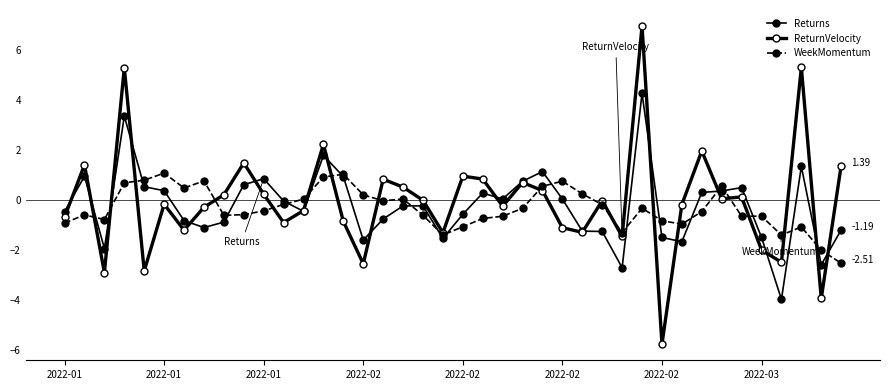

Where do Returns and WeekMomentum first cross each other?

2022-01 and 2022-01